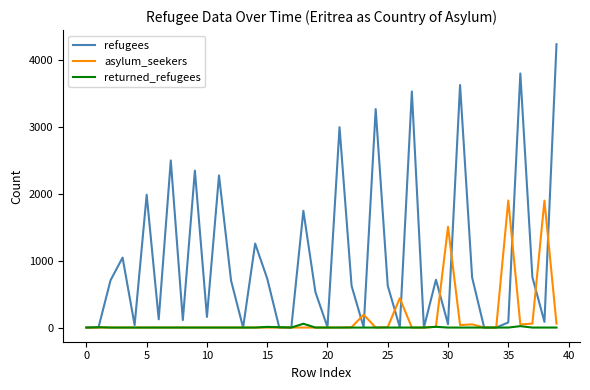

What is the difference between the maximum and minimum values in the asylum_seekers series?

1896